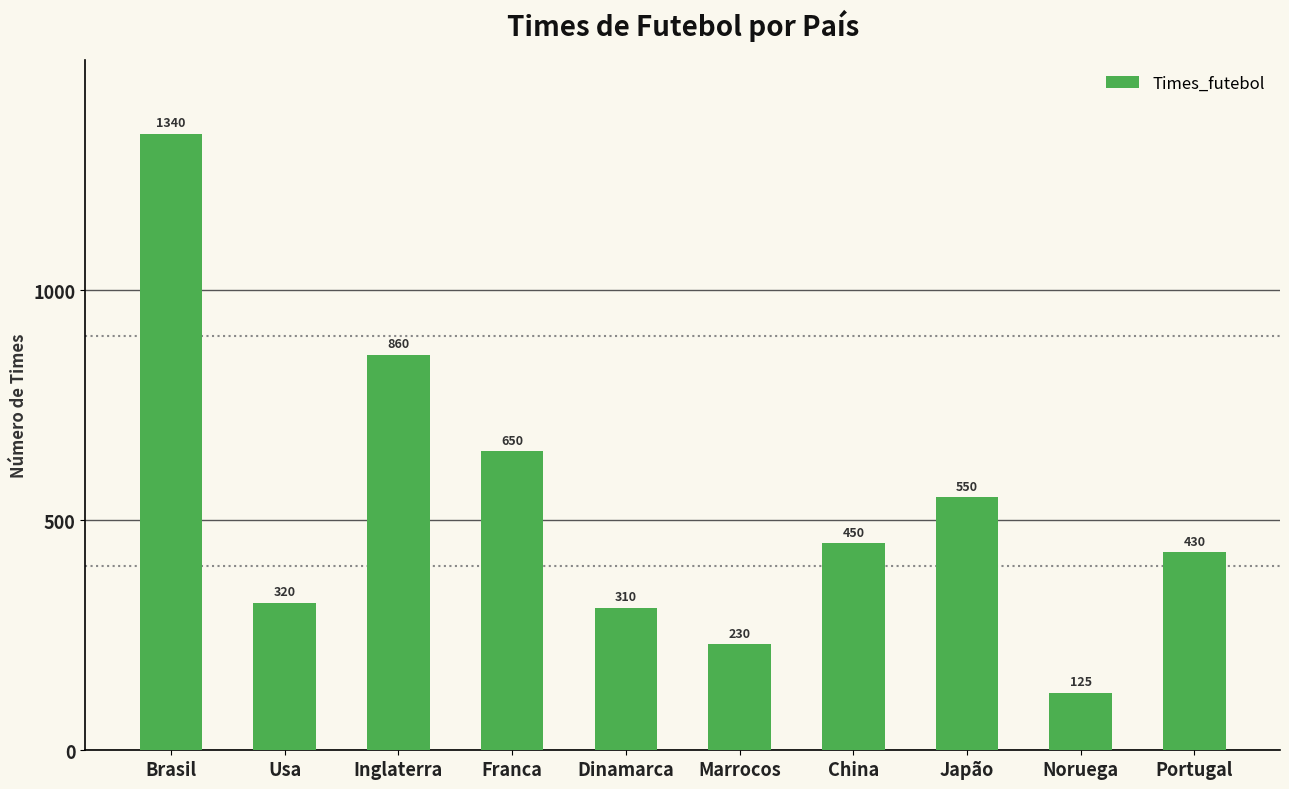

What is the difference between the maximum and second lowest values?

1110